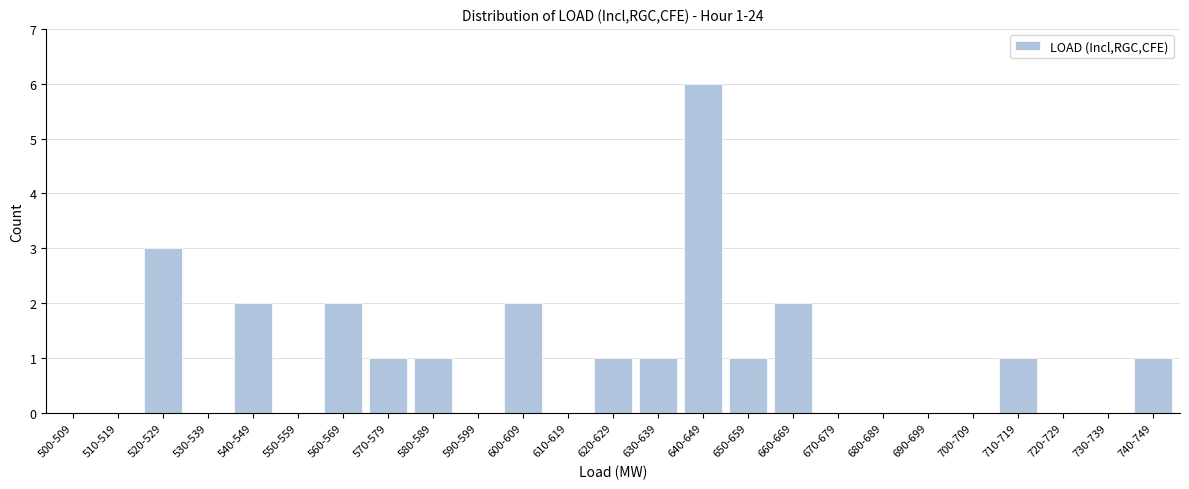

Reading left to right, extract all data points from this chart.

500-509=0	510-519=0	520-529=3	530-539=0	540-549=2	550-559=0	560-569=2	570-579=1	580-589=1	590-599=0	600-609=2	610-619=0	620-629=1	630-639=1	640-649=6	650-659=1	660-669=2	670-679=0	680-689=0	690-699=0	700-709=0	710-719=1	720-729=0	730-739=0	740-749=1